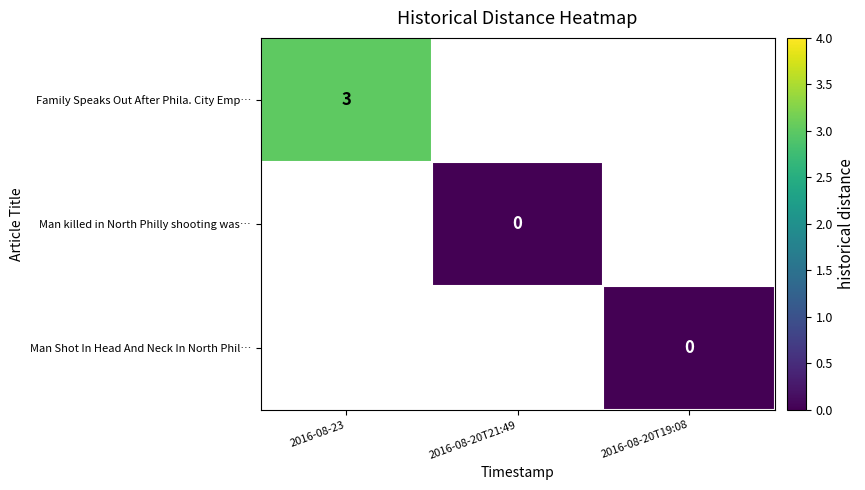

Count the number of categories in the chart.

3